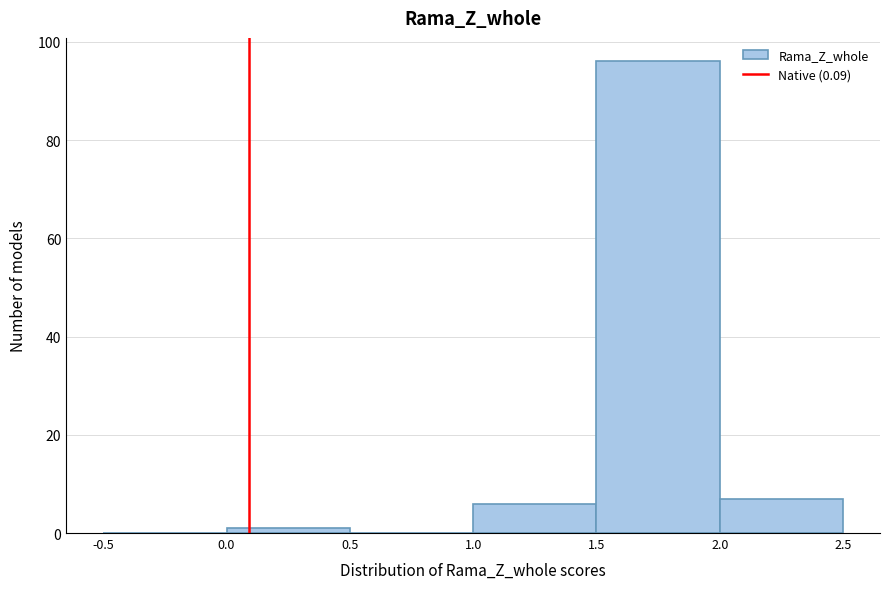

Over which range of the x-axis is the bar tallest?

1.5 to 2.0